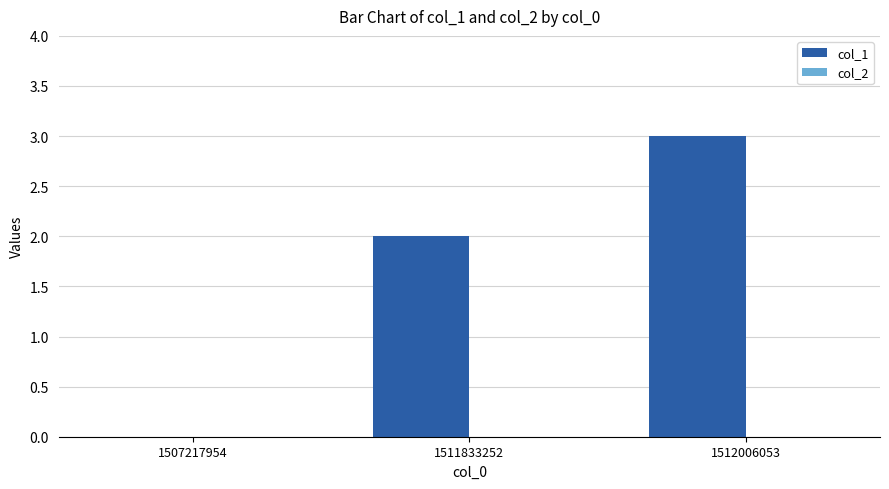

Which category has the highest value across all series?

1512006053